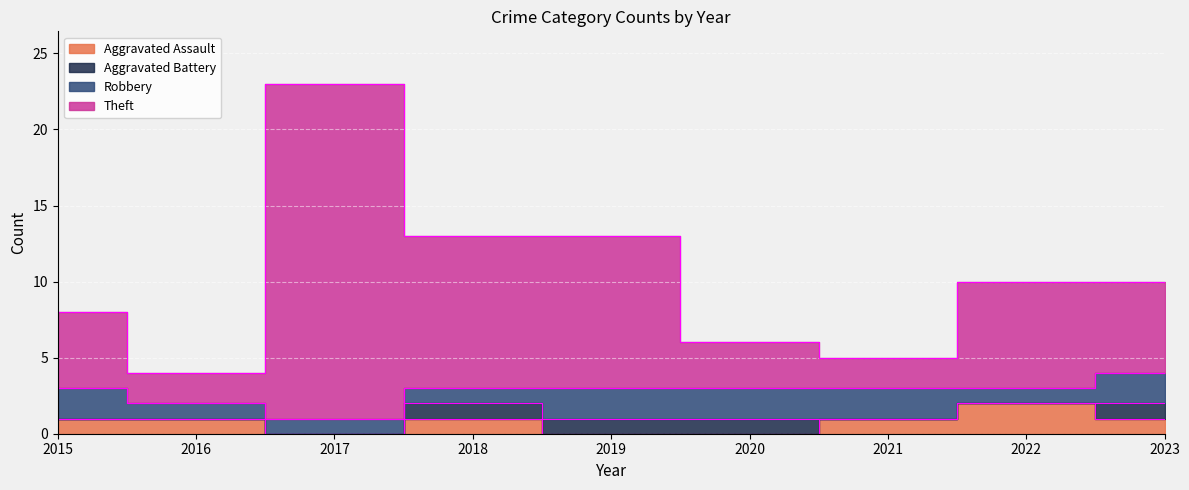

How many interior local valleys does the Theft series have?

2